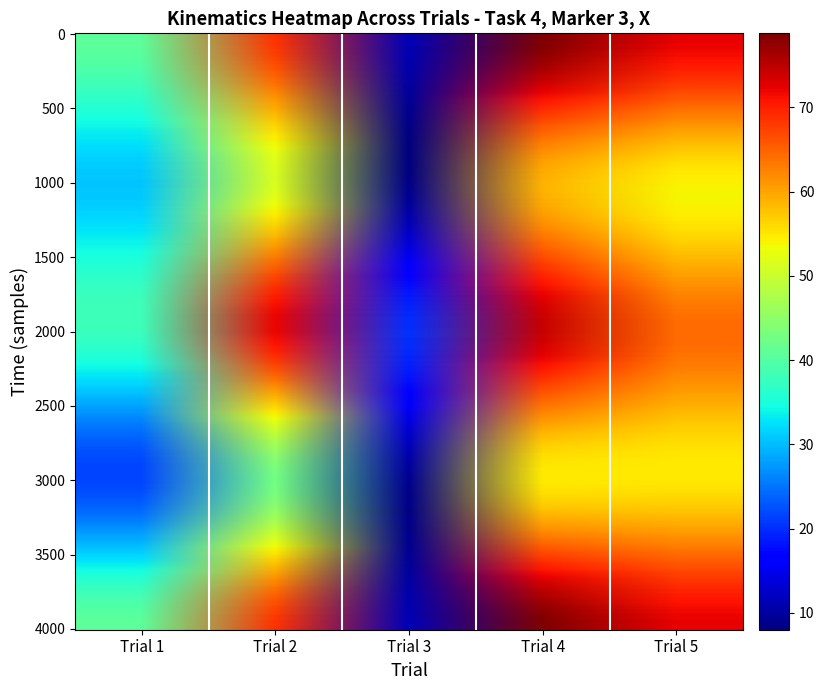

At which category is the sum across all series the highest?

Trial 4